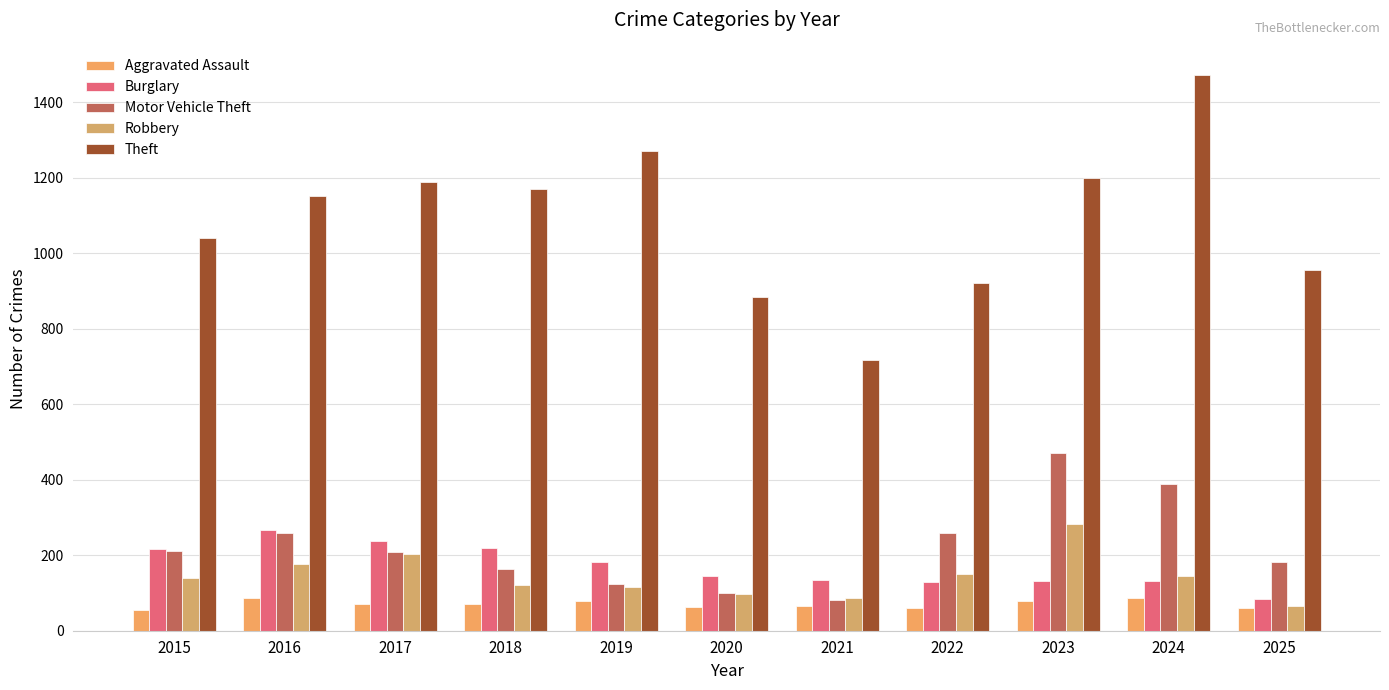

Which series has the widest spread of values?

Theft